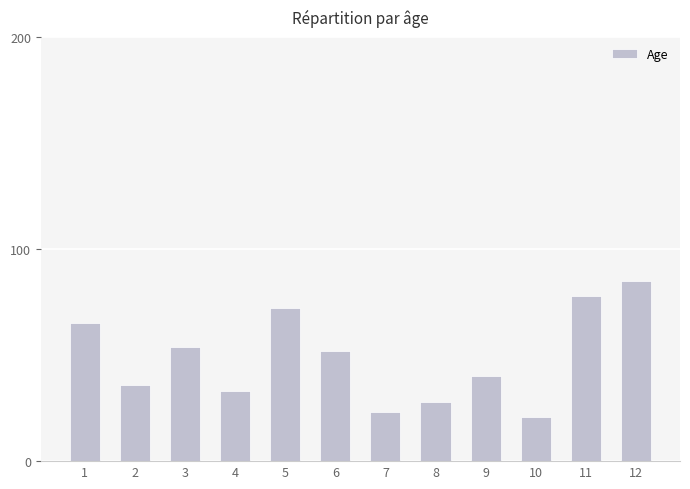

How many values are below 52?

6